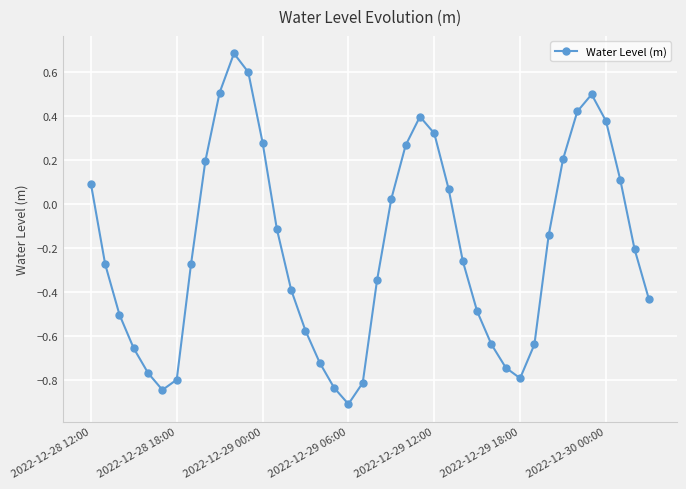

How many categories are shown in the chart?

40